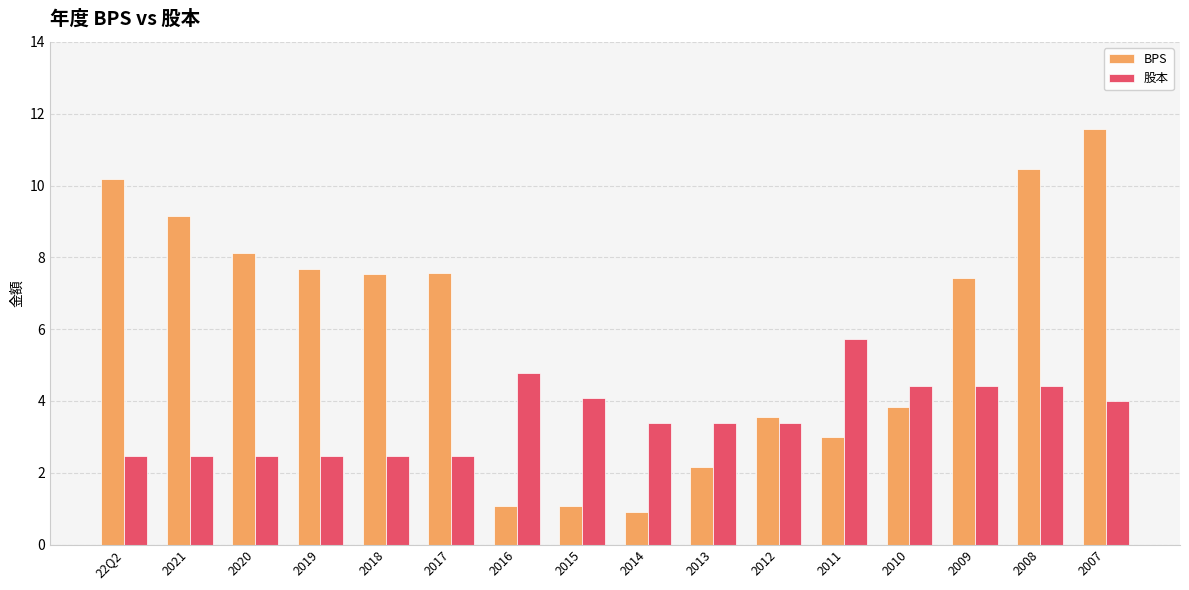

True or false: BPS has a value of 5.4 at 2010.

False